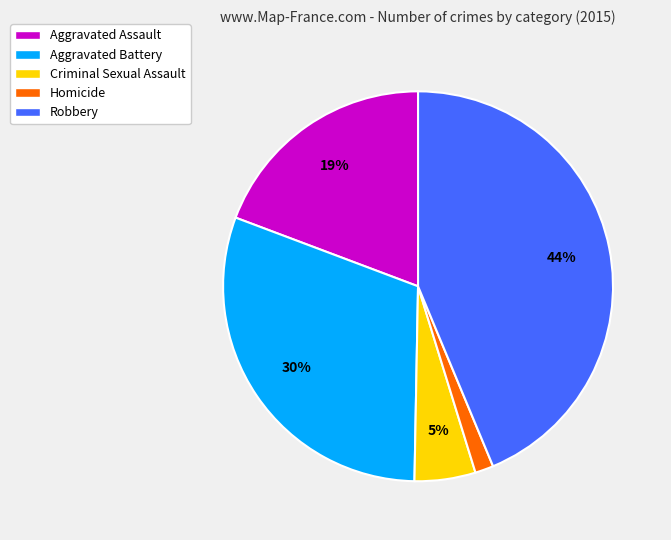

To the nearest percent, what is the difference between the largest and smallest slice percentages?

42%